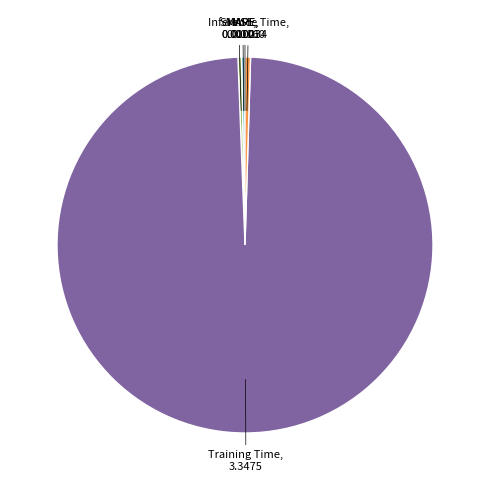

Is there a majority slice in this chart?

Yes